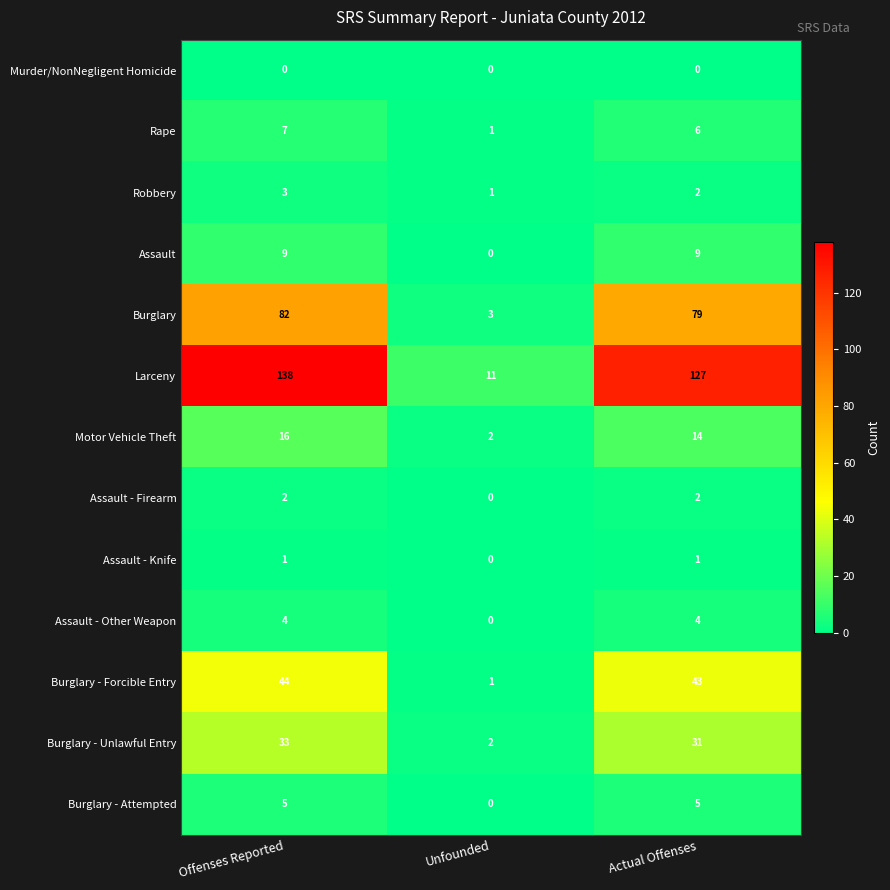

At which label does Robbery first exceed 2?

Offenses Reported